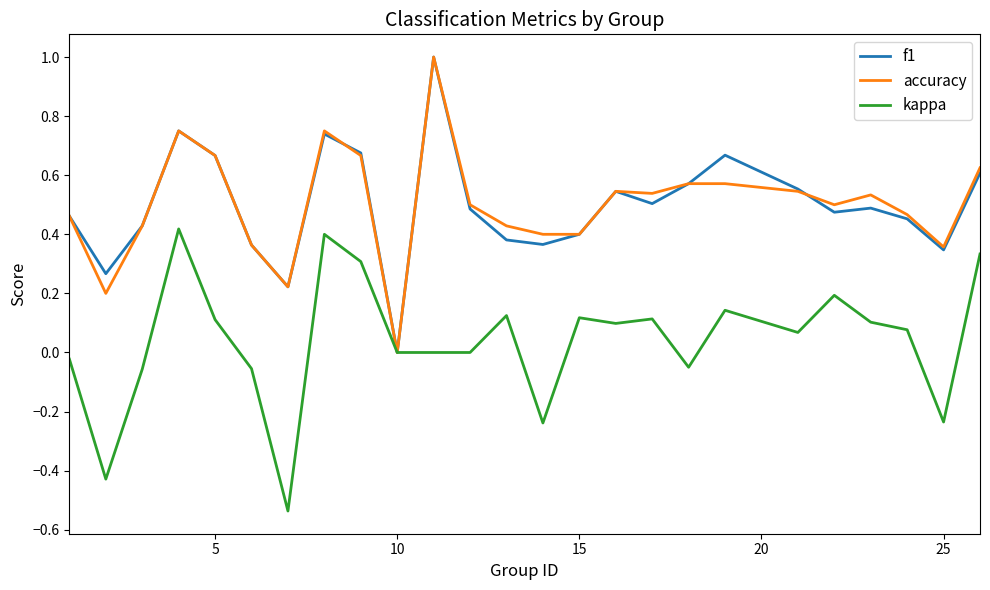

What is the highest value of the accuracy series?

1.0